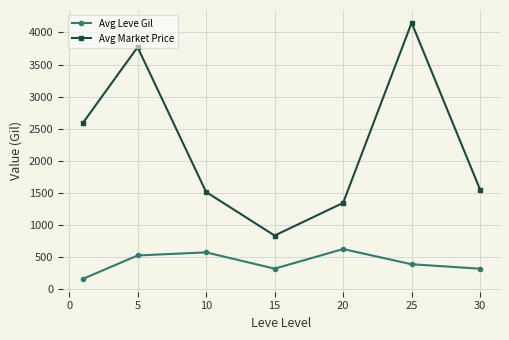

How many lines are shown in the chart?

2